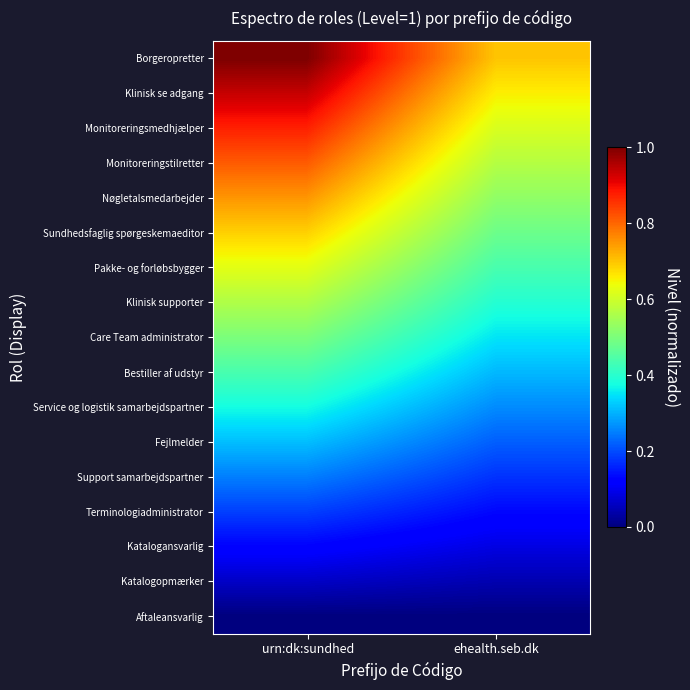

Rank the series at urn:dk:sundhed from highest to lowest value.

Borgeropretter, Klinisk se adgang, Monitoreringsmedhjælper, Monitoreringstilretter, Nøgletalsmedarbejder, Sundhedsfaglig spørgeskemaeditor, Pakke- og forløbsbygger, Klinisk supporter, Care Team administrator, Bestiller af udstyr, Service og logistik samarbejdspartner, Fejlmelder, Support samarbejdspartner, Terminologiadministrator, Katalogansvarlig, Katalogopmærker, Aftaleansvarlig